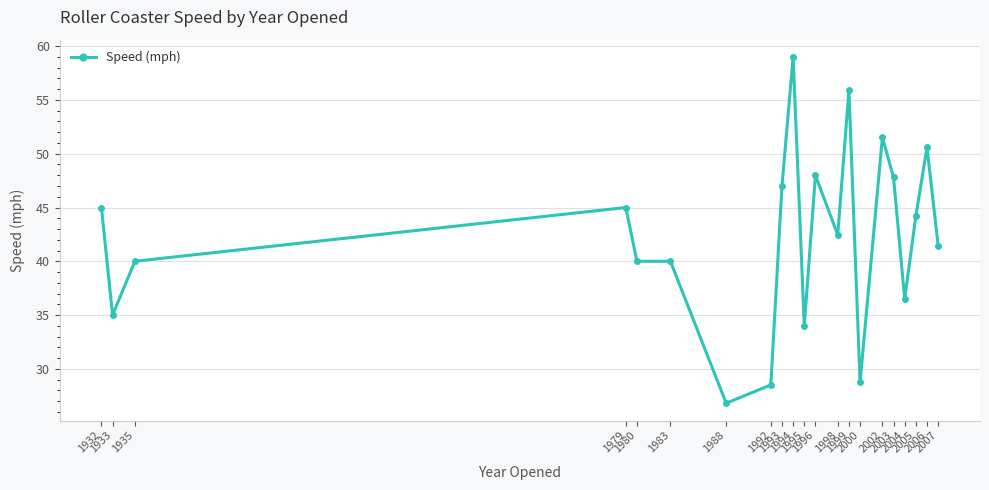

Where is the first local maximum?

1979